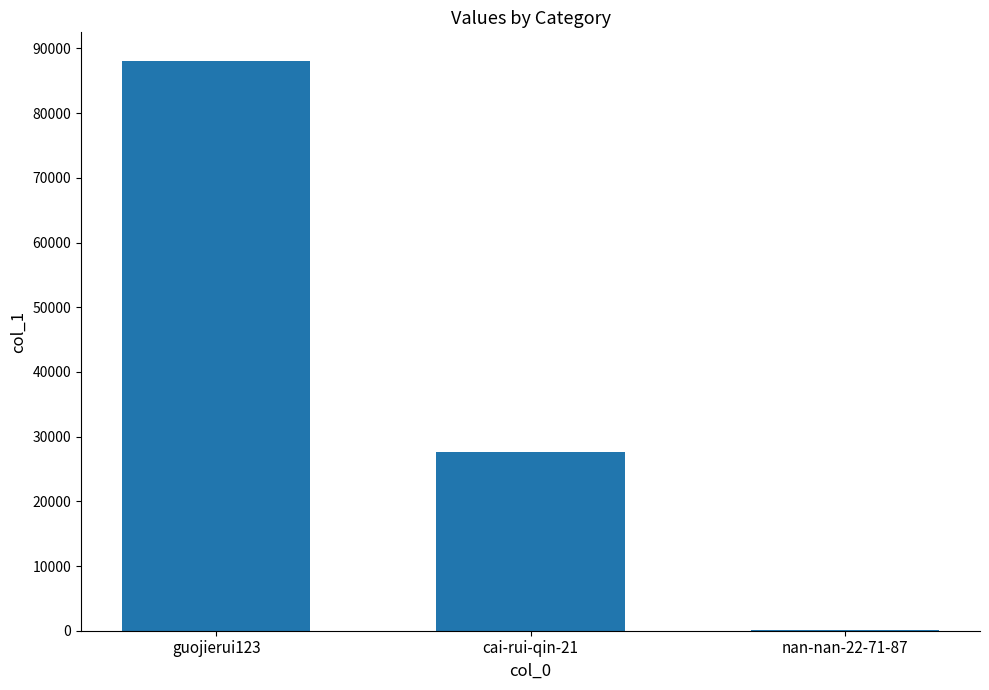

Which has a higher value, cai-rui-qin-21 or nan-nan-22-71-87?

cai-rui-qin-21